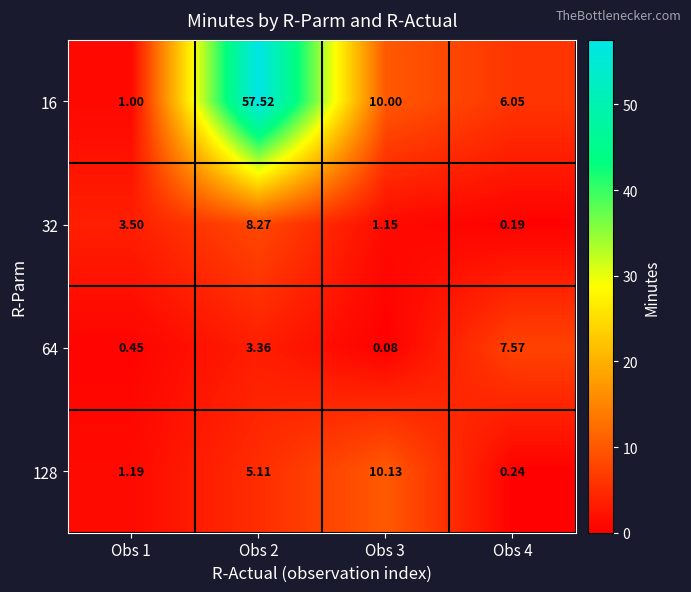

At how many categories does at least one series exceed 12?

1